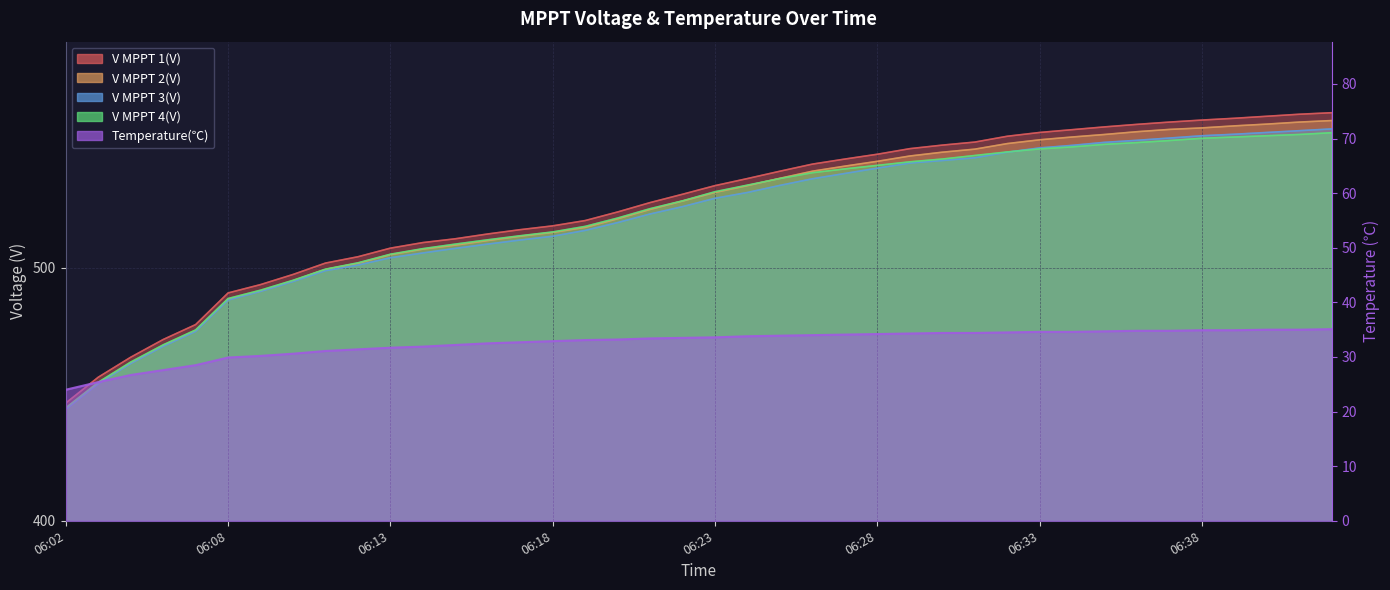

Reading right to left, extract all data points from this chart.

V MPPT 1(V): 06:42=561.2	06:41=560.6	06:40=559.8	06:39=559.0	06:38=558.3	06:37=557.5	06:36=556.6	06:35=555.6	06:34=554.5	06:33=553.4	06:32=551.9	06:31=549.6	06:30=548.4	06:29=547.0	06:28=544.8	06:27=542.9	06:26=540.9	06:25=538.1	06:24=535.2	06:23=532.4	06:22=529.0	06:21=525.7	06:20=522.0	06:19=518.6	06:18=516.5	06:17=515.0	06:16=513.3	06:15=511.4	06:14=509.9	06:13=507.7	06:12=504.3	06:11=501.8	06:10=497.3	06:09=493.3	06:08=490.0	06:06=477.5	06:05=471.6	06:04=464.6	06:03=456.7	06:02=446.5
V MPPT 2(V): 06:42=558.1	06:41=557.5	06:40=556.7	06:39=556.0	06:38=555.2	06:37=554.6	06:36=553.7	06:35=552.6	06:34=551.6	06:33=550.5	06:32=549.0	06:31=546.8	06:30=545.6	06:29=544.1	06:28=542.0	06:27=540.1	06:26=538.1	06:25=535.3	06:24=532.4	06:23=529.7	06:22=526.3	06:21=523.0	06:20=519.3	06:19=515.9	06:18=513.9	06:17=512.4	06:16=510.7	06:15=508.9	06:14=507.3	06:13=505.1	06:12=501.7	06:11=499.3	06:10=494.8	06:09=490.8	06:08=487.5	06:06=475.1	06:05=469.2	06:04=462.3	06:03=454.4	06:02=444.3
V MPPT 3(V): 06:42=554.8	06:41=554.1	06:40=553.4	06:39=552.7	06:38=552.1	06:37=551.2	06:36=550.3	06:35=549.5	06:34=548.3	06:33=547.3	06:32=545.6	06:31=543.4	06:30=542.3	06:29=541.3	06:28=539.3	06:27=537.2	06:26=535.1	06:25=532.5	06:24=529.7	06:23=527.4	06:22=524.1	06:21=521.2	06:20=517.8	06:19=514.7	06:18=512.4	06:17=510.9	06:16=509.3	06:15=507.6	06:14=505.8	06:13=503.9	06:12=501.0	06:11=498.8	06:10=494.5	06:09=490.6	06:08=487.2	06:06=474.8	06:05=468.9	06:04=462.1	06:03=454.1	06:02=444.0
V MPPT 4(V): 06:42=553.3	06:41=552.6	06:40=552.1	06:39=551.6	06:38=551.1	06:37=550.2	06:36=549.4	06:35=548.7	06:34=547.7	06:33=546.9	06:32=545.7	06:31=544.3	06:30=542.9	06:29=541.8	06:28=540.4	06:27=539.0	06:26=537.5	06:25=535.2	06:24=532.6	06:23=530.0	06:22=526.4	06:21=523.3	06:20=519.6	06:19=516.3	06:18=514.1	06:17=512.6	06:16=511.0	06:15=509.3	06:14=507.5	06:13=505.3	06:12=501.9	06:11=499.4	06:10=495.0	06:09=491.1	06:08=487.8	06:06=475.4	06:05=469.5	06:04=462.7	06:03=454.7	06:02=444.6
Temperature: 06:42=35.1	06:41=35.0	06:40=35.0	06:39=34.9	06:38=34.9	06:37=34.8	06:36=34.8	06:35=34.7	06:34=34.6	06:33=34.6	06:32=34.5	06:31=34.4	06:30=34.4	06:29=34.3	06:28=34.2	06:27=34.1	06:26=34.0	06:25=33.9	06:24=33.8	06:23=33.6	06:22=33.5	06:21=33.4	06:20=33.2	06:19=33.1	06:18=32.9	06:17=32.7	06:16=32.5	06:15=32.2	06:14=31.9	06:13=31.7	06:12=31.4	06:11=31.1	06:10=30.6	06:09=30.2	06:08=29.9	06:06=28.5	06:05=27.6	06:04=26.7	06:03=25.4	06:02=24.0